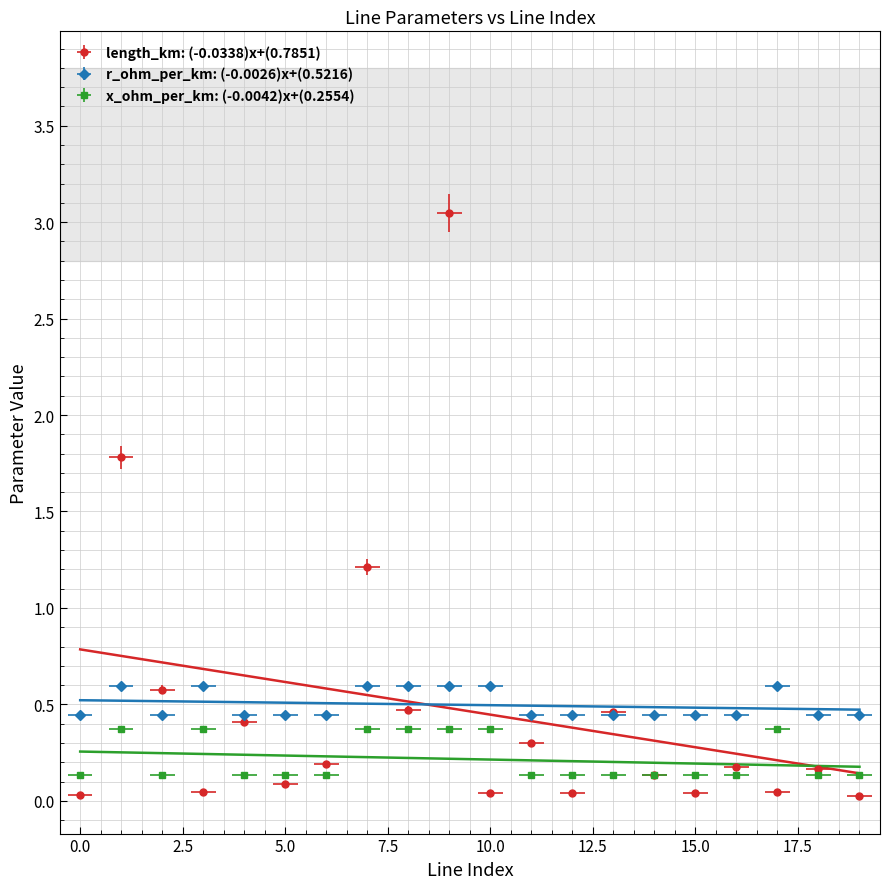

True or false: x_ohm_per_km and r_ohm_per_km intersect in this chart.

False